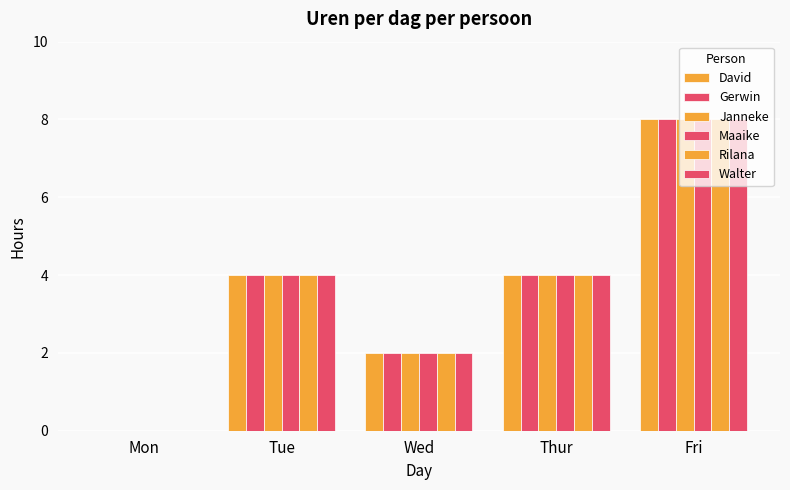

How many series are shown in this chart?

6